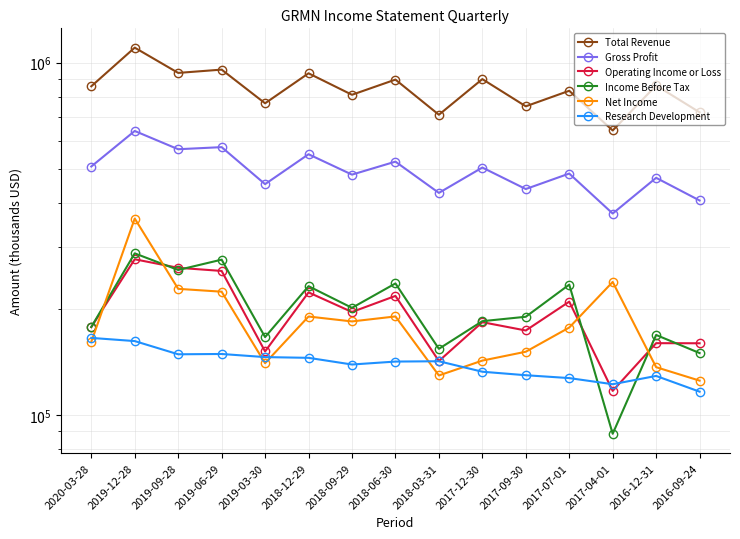

What is the average value of the Research Development series?

139713